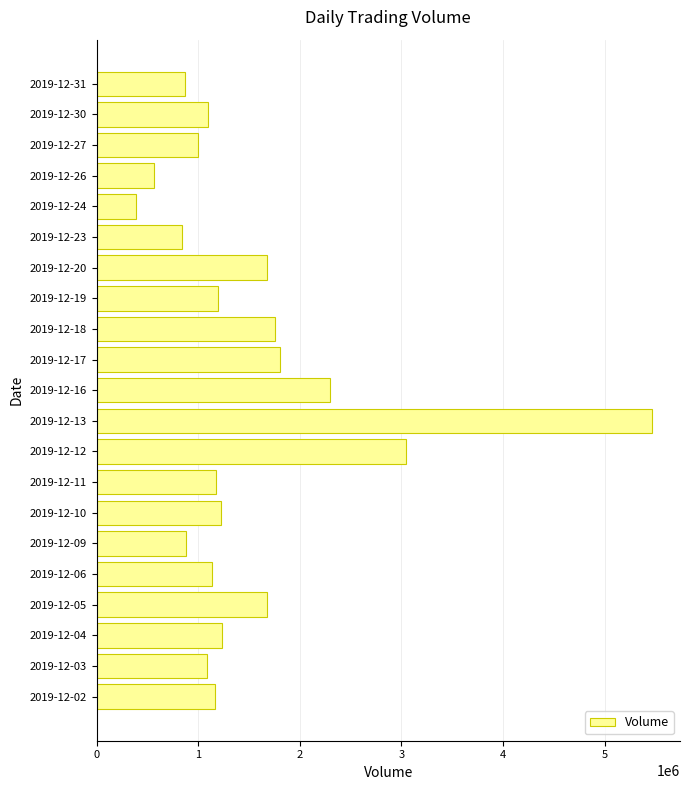

Where is the data nearest to the value 2926923?

2019-12-12